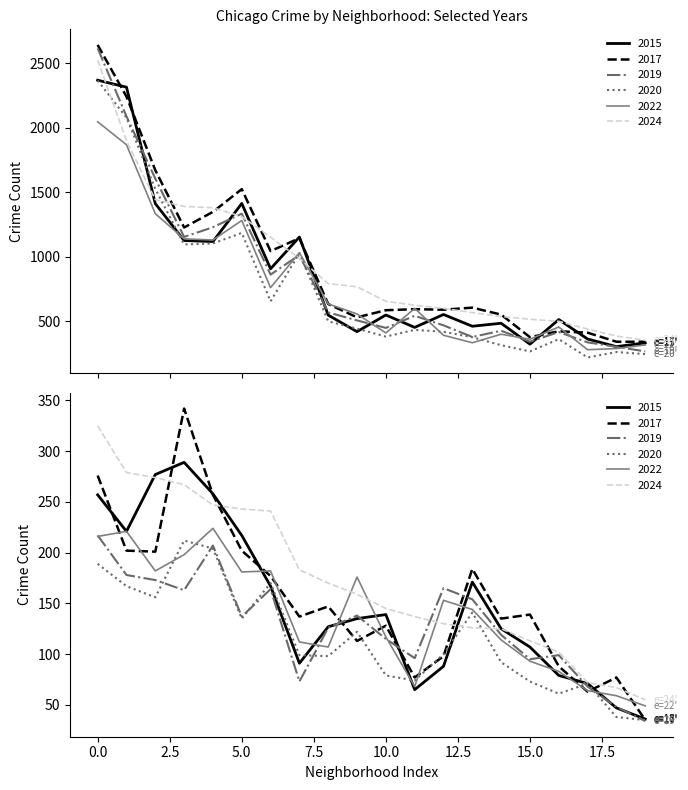

Between Archer Heights and Calumet Heights, which series saw the biggest shift?

2017